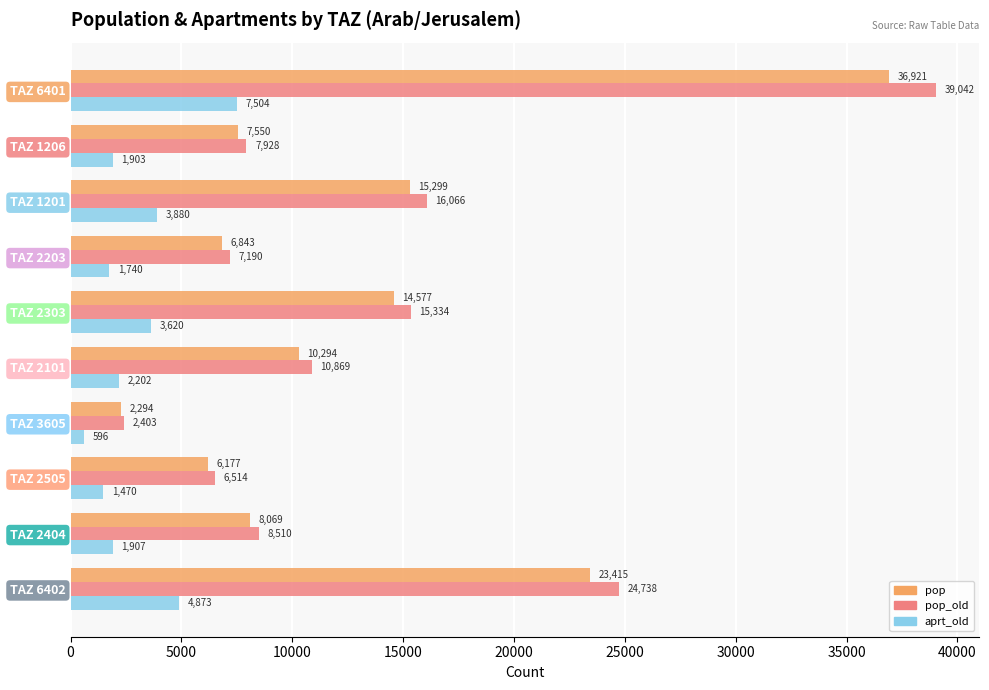

True or false: pop has a value of 14577.3 at TAZ 2303.

True